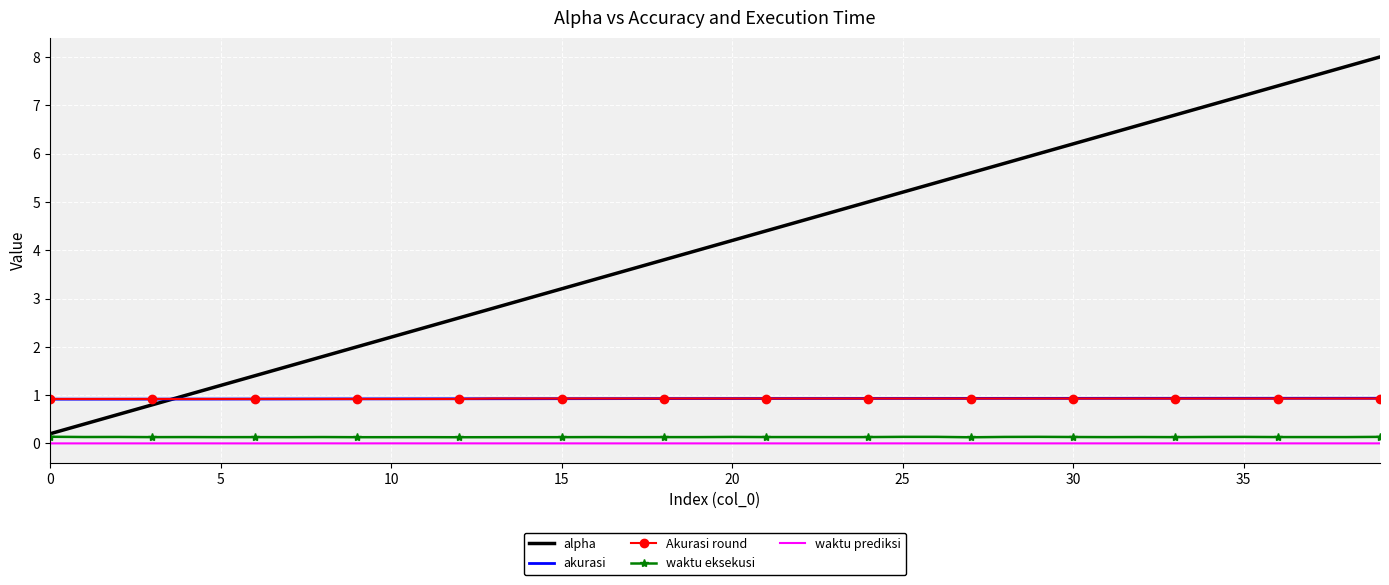

At how many categories does at least one series exceed 0?

40